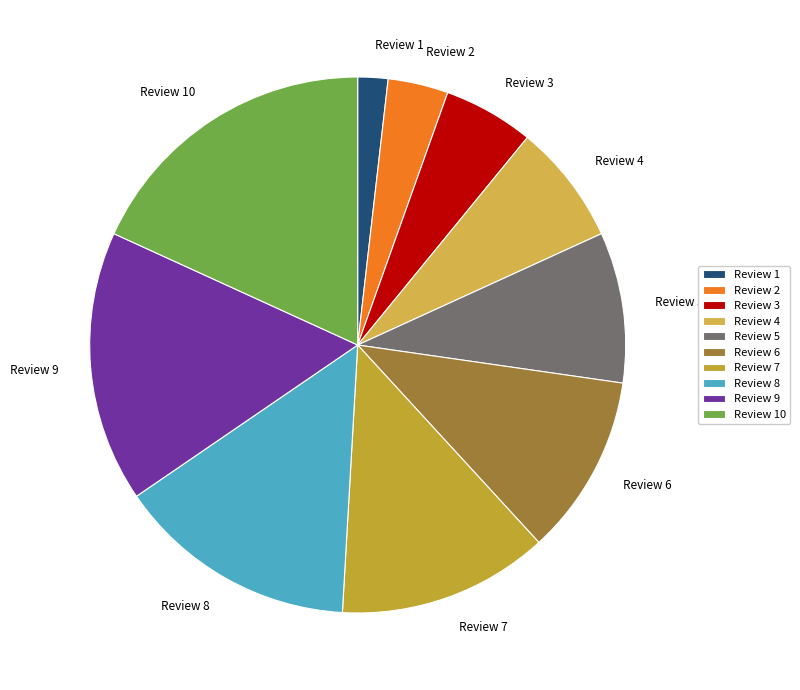

Which category has the biggest portion of the pie?

Review 10